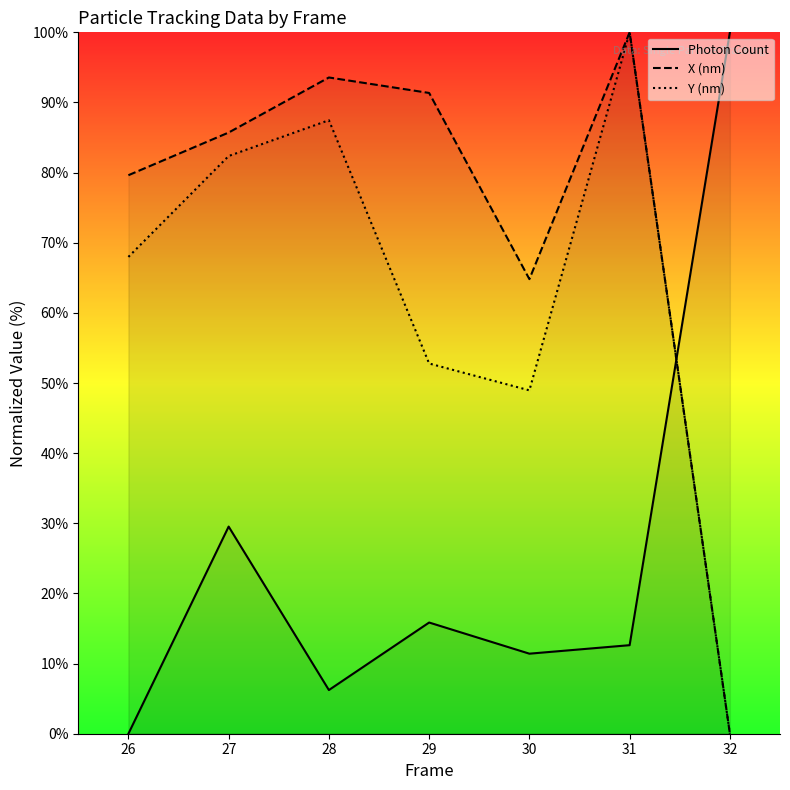

After their last crossing, which series has the higher values: Y (nm) or Photon Count?

Photon Count